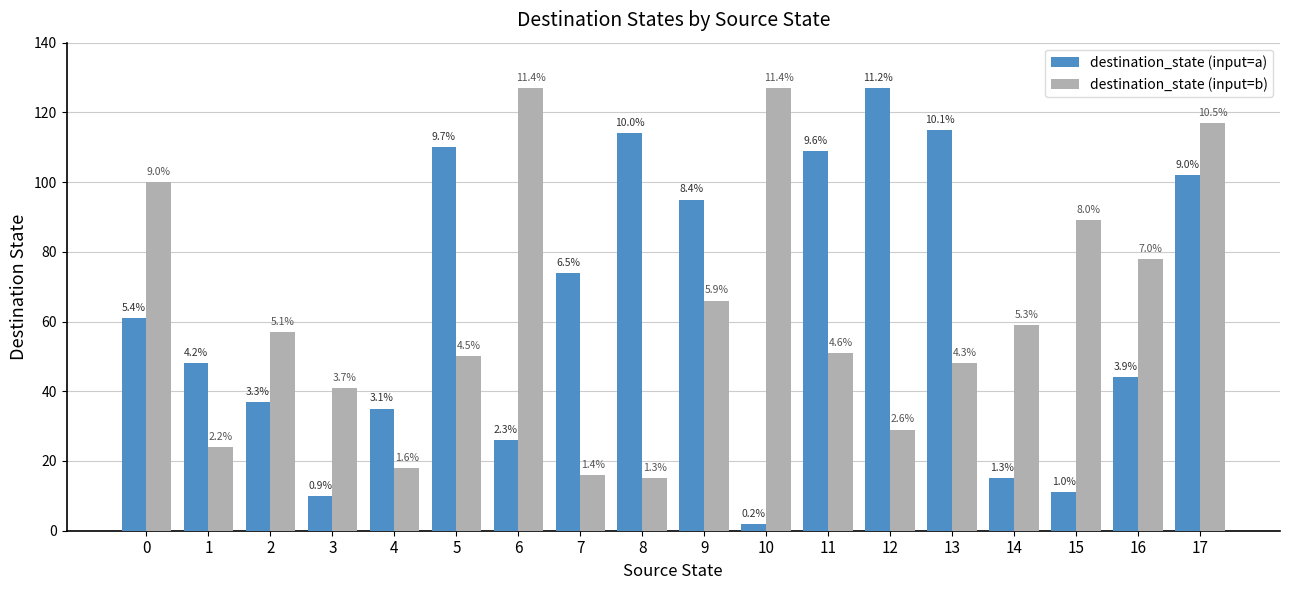

What is the sum of the destination_state (input=b) values at 5 and 13?

98